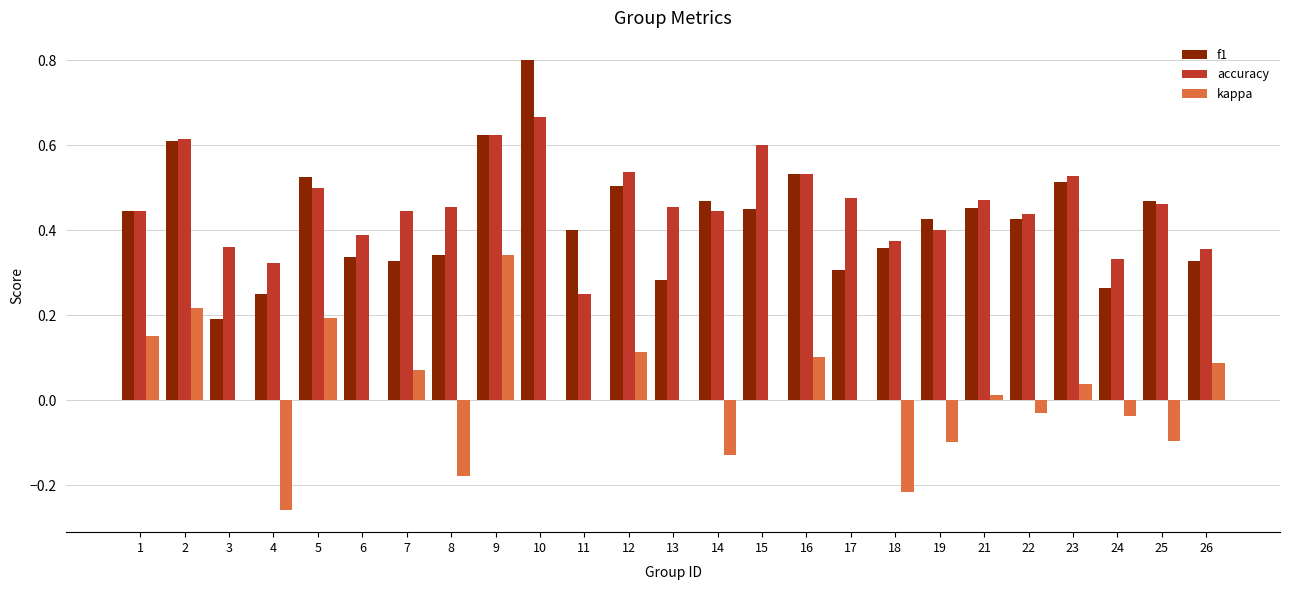

The f1 series shows 0.1 at 22. True or false?

False